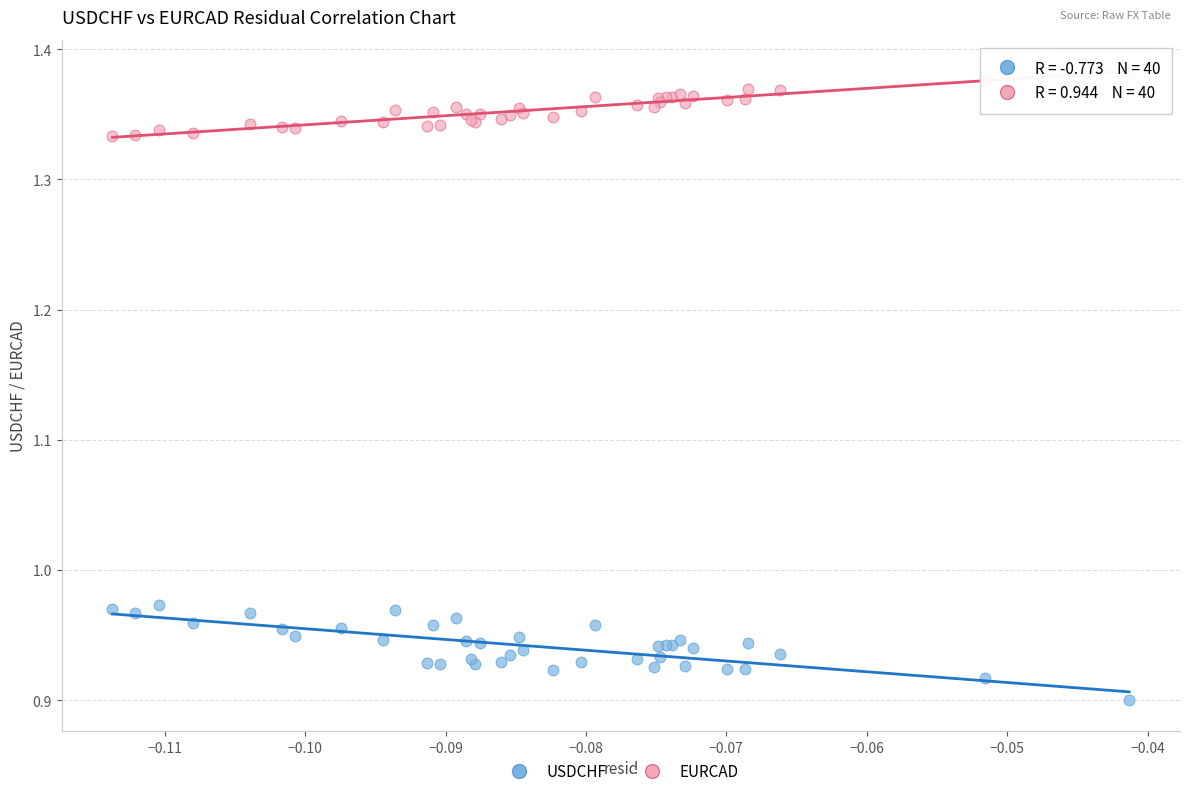

Which series reaches the maximum Y coordinate?

EURCAD